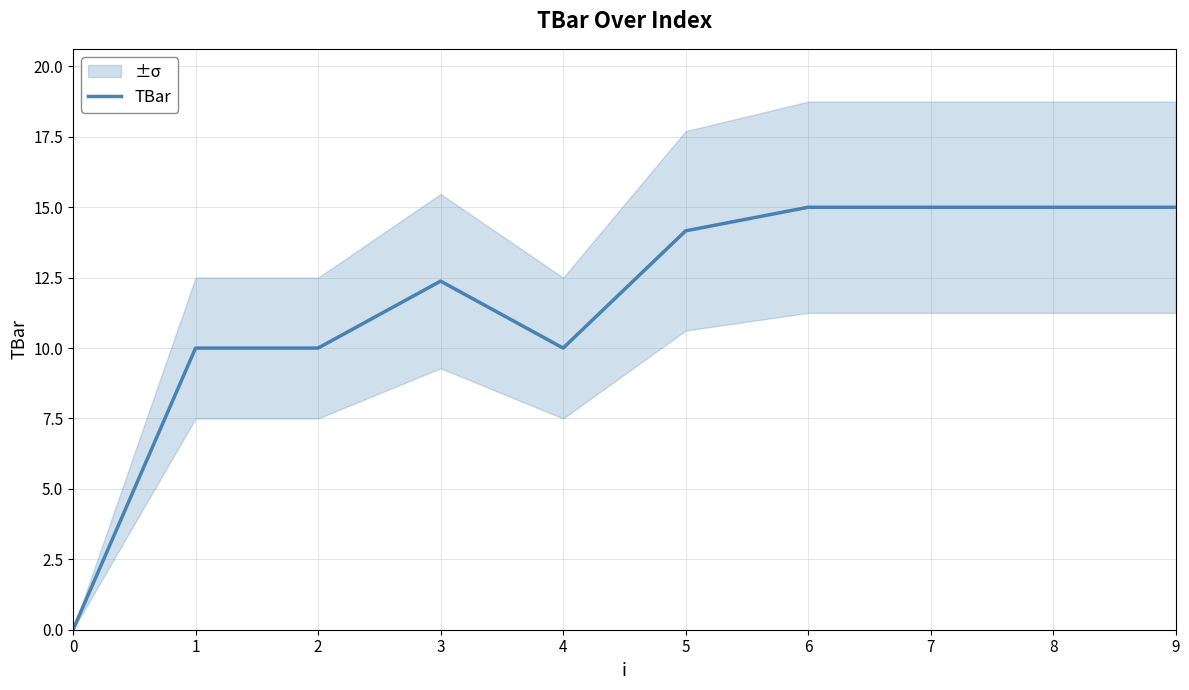

Reading left to right, list all the values displayed in this chart.

0.0	10.0	10.0	12.4	10.0	14.2	15.0	15.0	15.0	15.0